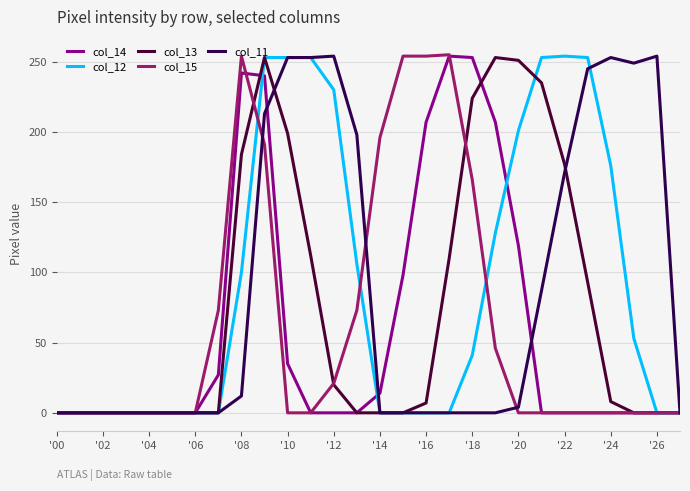

Does the chart have visible grid lines?

Yes